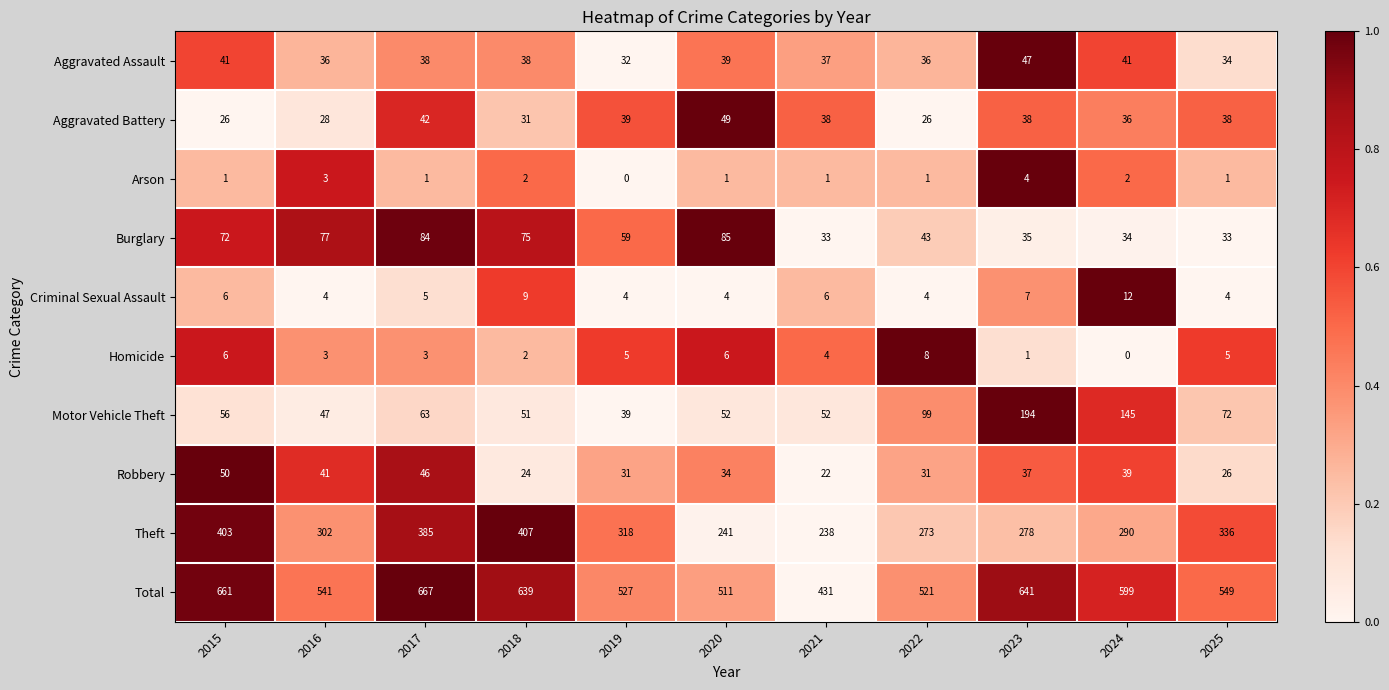

Read the Theft value at 2021.

238